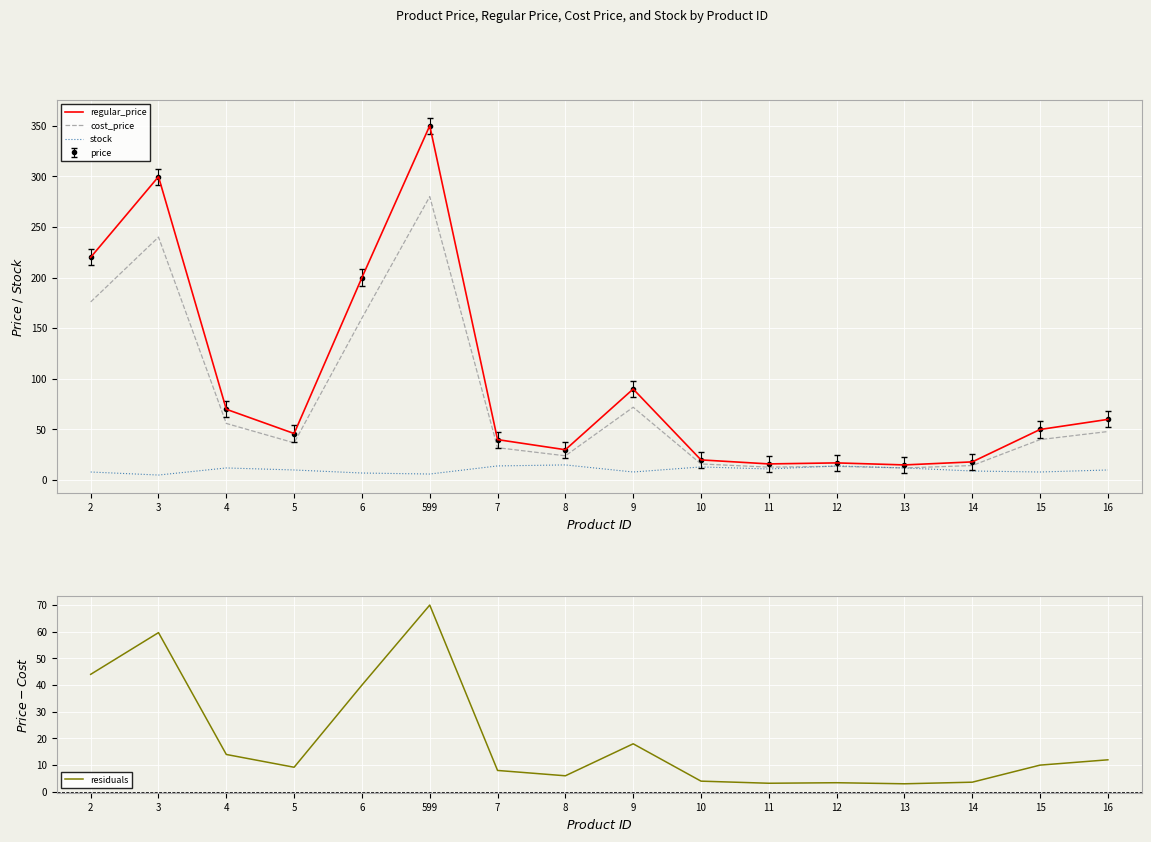

Reading right to left, transcribe all the data shown in this chart.

regular_price: 60.0	50.0	18.0	15.0	17.0	16.0	19.9	90.0	30.0	40.0	350.0	200.0	46.0	70.0	299.7	220.0
cost_price: 48.0	40.0	14.4	12.0	13.6	12.8	16.0	72.0	24.0	32.0	280.0	160.0	36.8	56.0	240.0	175.9
stock: 10.0	8.0	9.0	12.0	14.0	11.0	13.0	8.0	15.0	14.0	6.0	7.0	10.0	12.0	5.0	8.0
residuals: 12.0	10.0	3.6	3.0	3.4	3.2	4.0	18.0	6.0	8.0	70.0	40.0	9.2	14.0	59.7	44.0